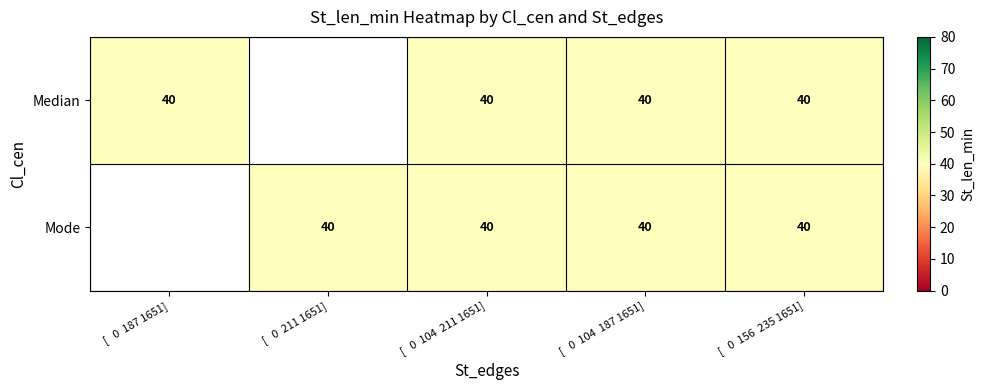

Is the value of Mode at [   0  187 1651] greater than the value of Median at [   0  104  211 1651]?

No